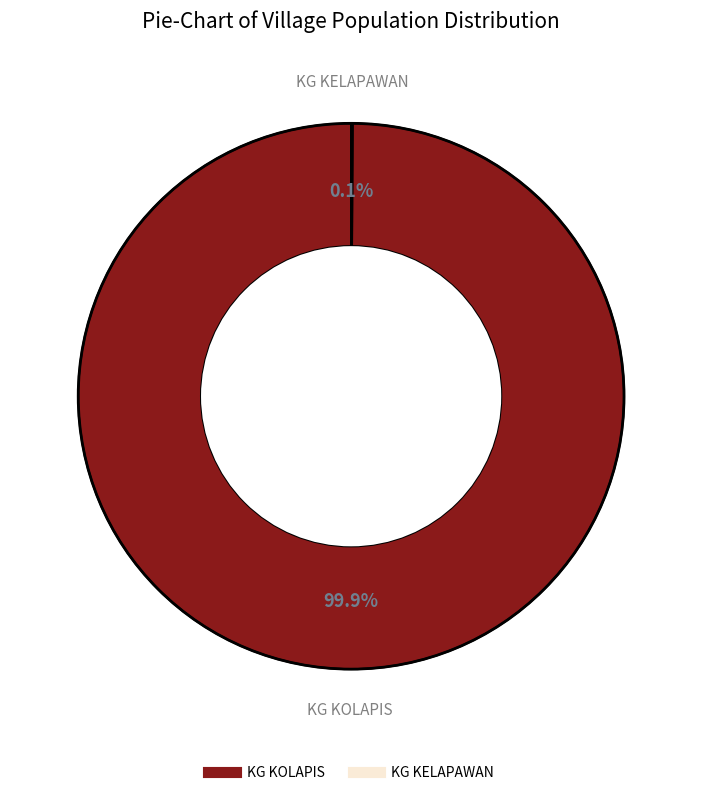

Which category has the biggest portion of the pie?

KG KOLAPIS